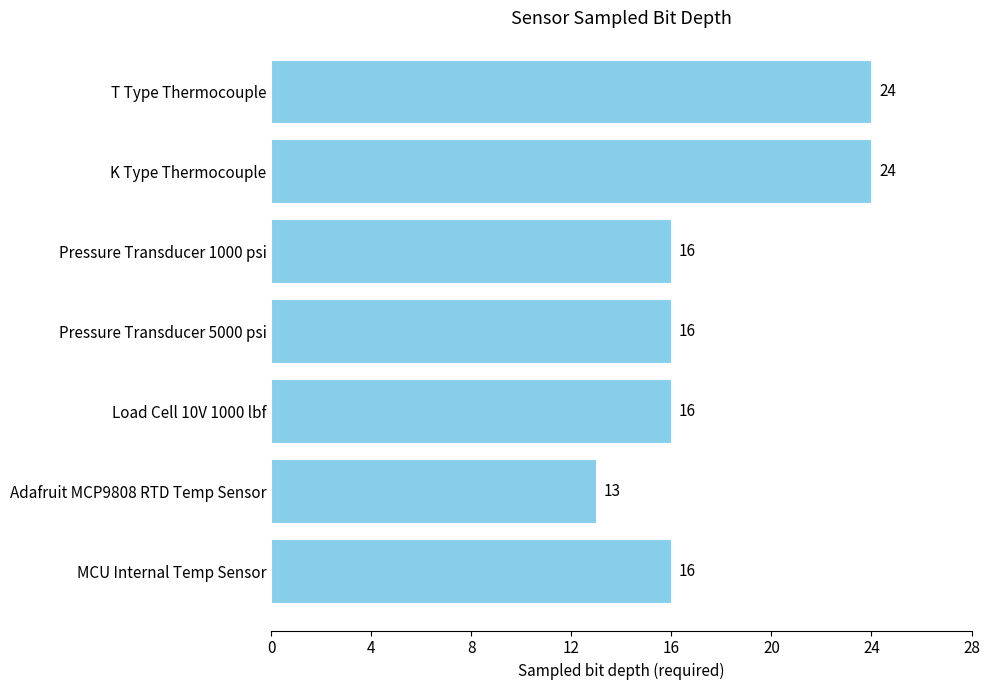

What is the minimum value shown in the chart?

13